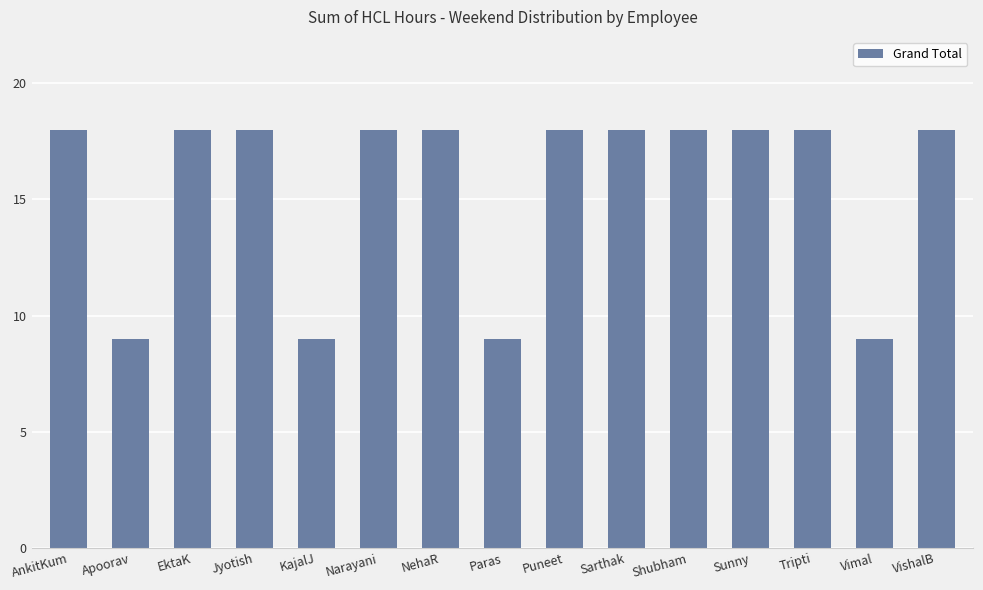

What is the value of the 4th bar from the left?

18